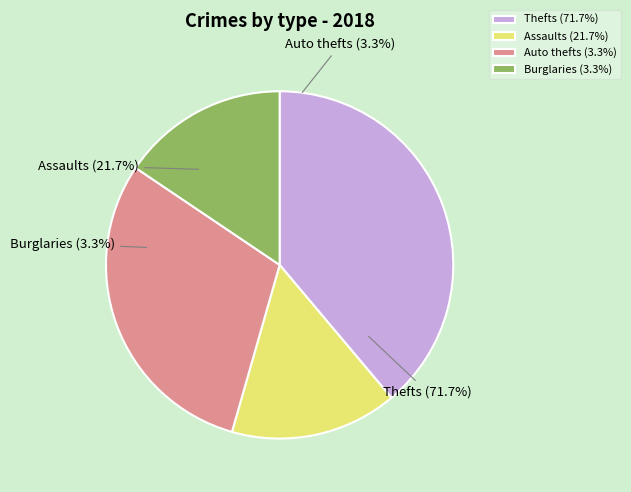

Is there a majority slice in this chart?

No